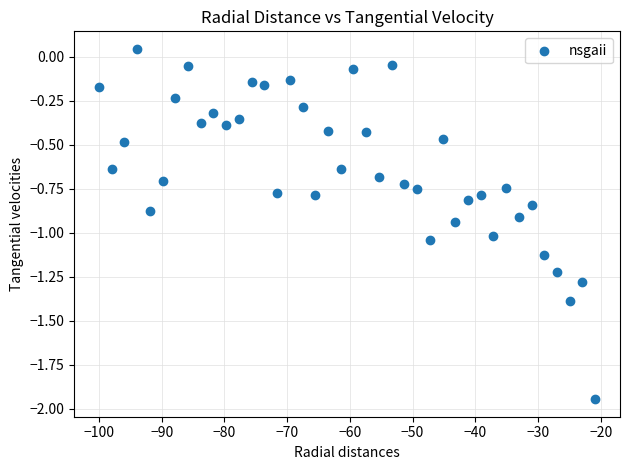

What is the range of X values (max minus min)?

79.1